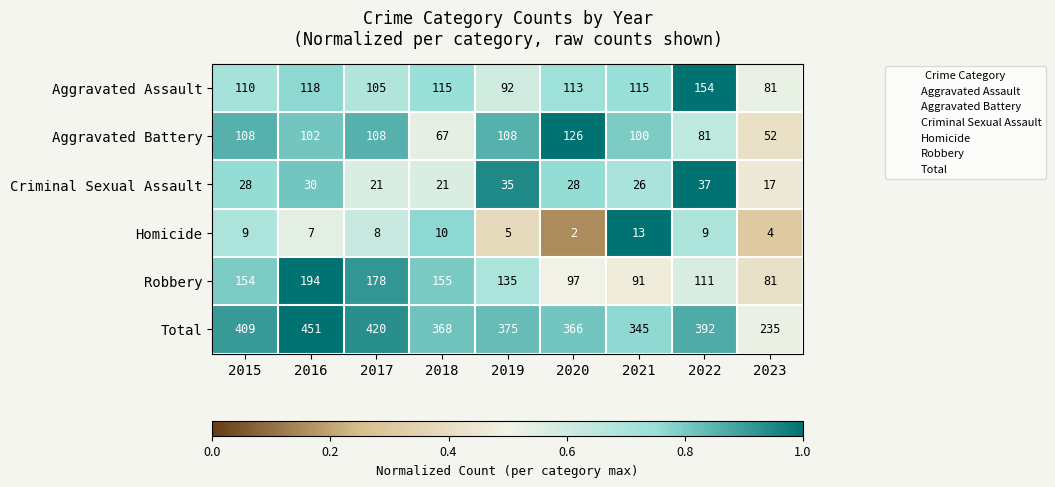

What is the average value of the Criminal Sexual Assault series?

27